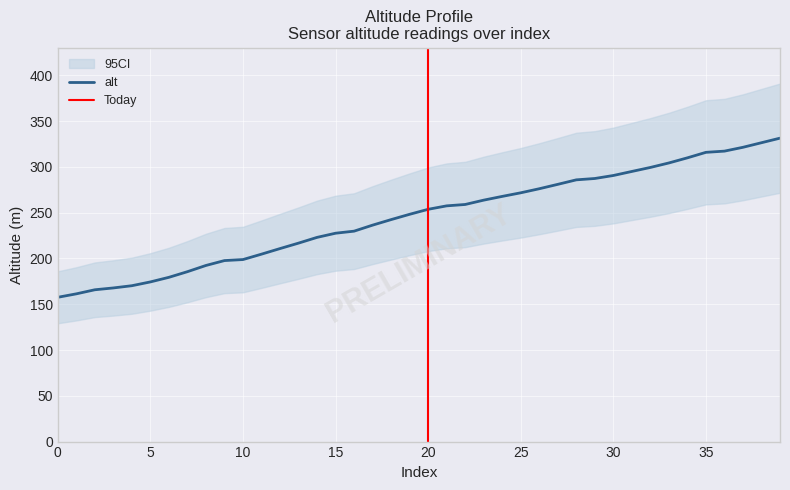

Reading left to right, list all the values displayed in this chart.

157.6	161.4	165.8	167.8	170.2	174.4	179.4	185.6	192.4	197.7	198.8	204.7	210.8	216.8	223.0	227.6	229.8	236.4	242.5	248.3	253.7	257.5	259.0	263.7	267.8	271.7	276.2	281.0	285.9	287.4	290.6	295.0	299.4	304.3	309.9	315.9	317.2	321.4	326.4	331.4